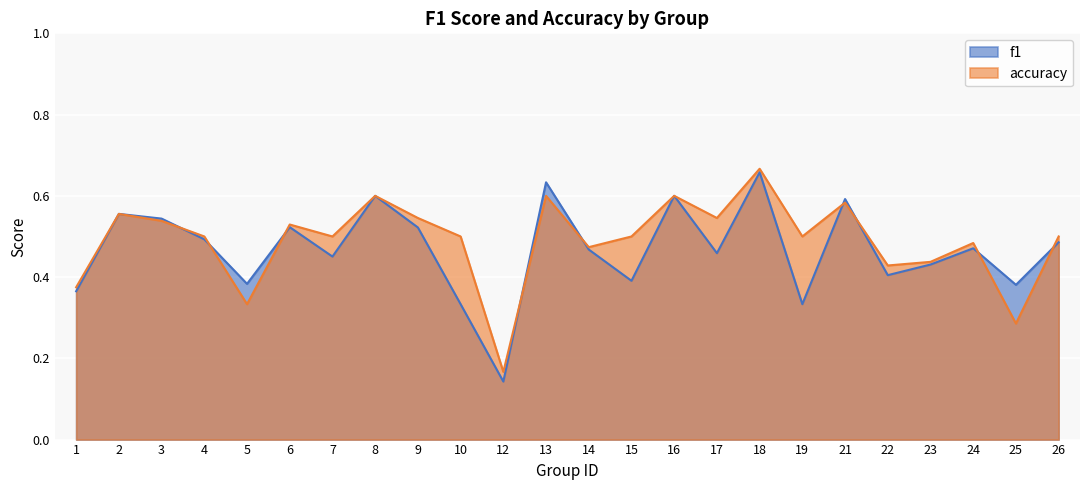

Reading left to right, extract all data points from this chart.

f1: 0.4	0.6	0.5	0.5	0.4	0.5	0.5	0.6	0.5	0.3	0.1	0.6	0.5	0.4	0.6	0.5	0.7	0.3	0.6	0.4	0.4	0.5	0.4	0.5
accuracy: 0.4	0.6	0.5	0.5	0.3	0.5	0.5	0.6	0.5	0.5	0.2	0.6	0.5	0.5	0.6	0.5	0.7	0.5	0.6	0.4	0.4	0.5	0.3	0.5